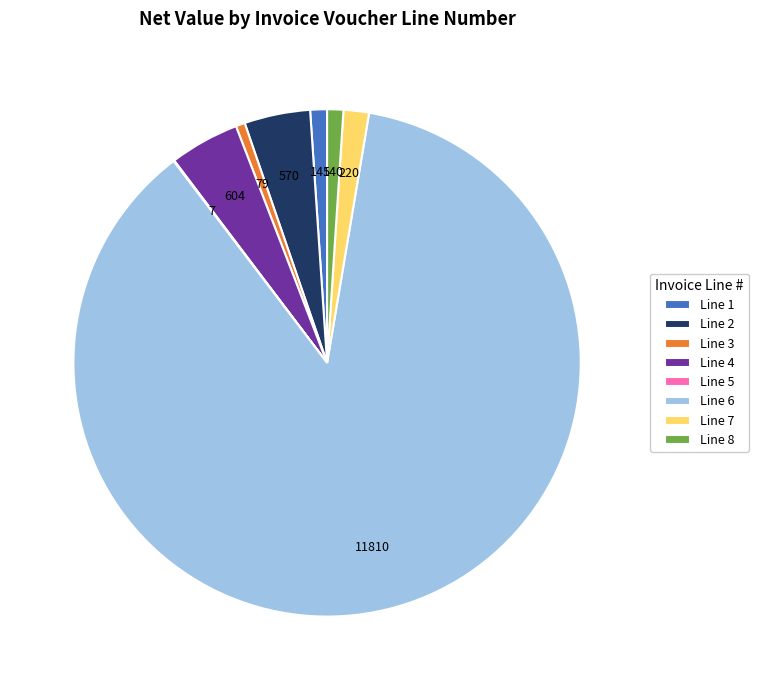

Is the sum of Line 2 and Line 7 greater than half?

No